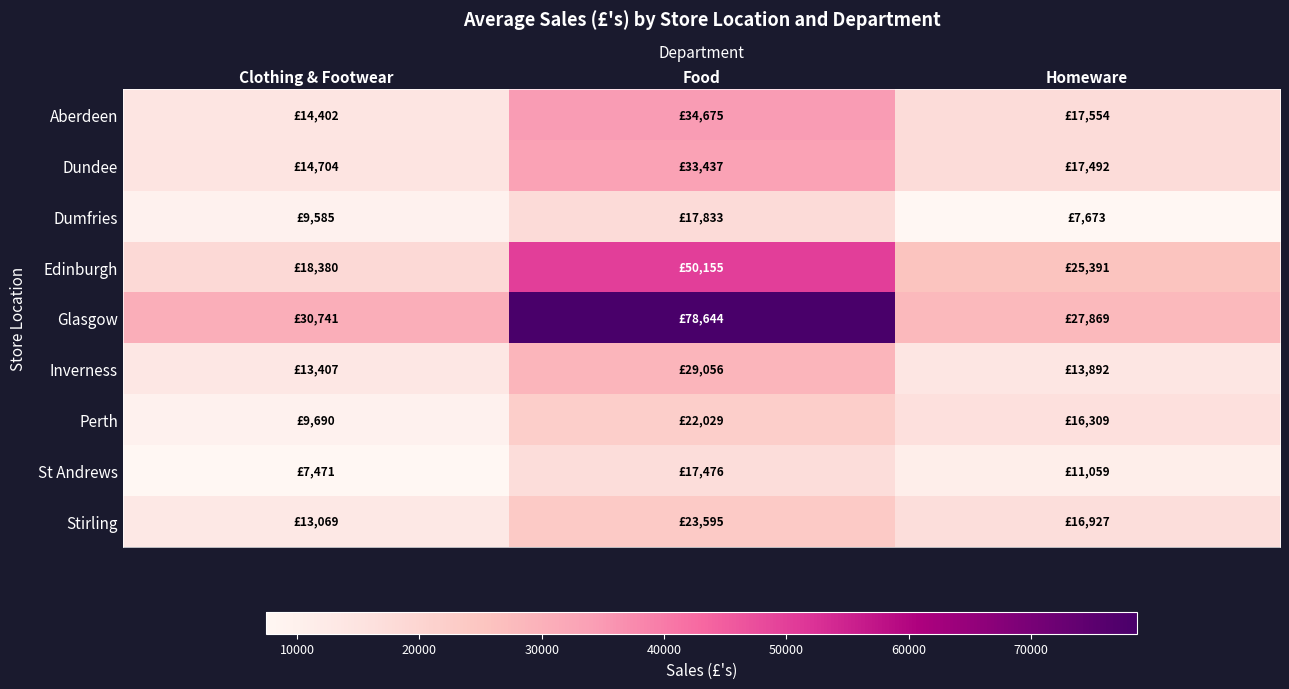

Which series has the largest total across all categories?

Glasgow